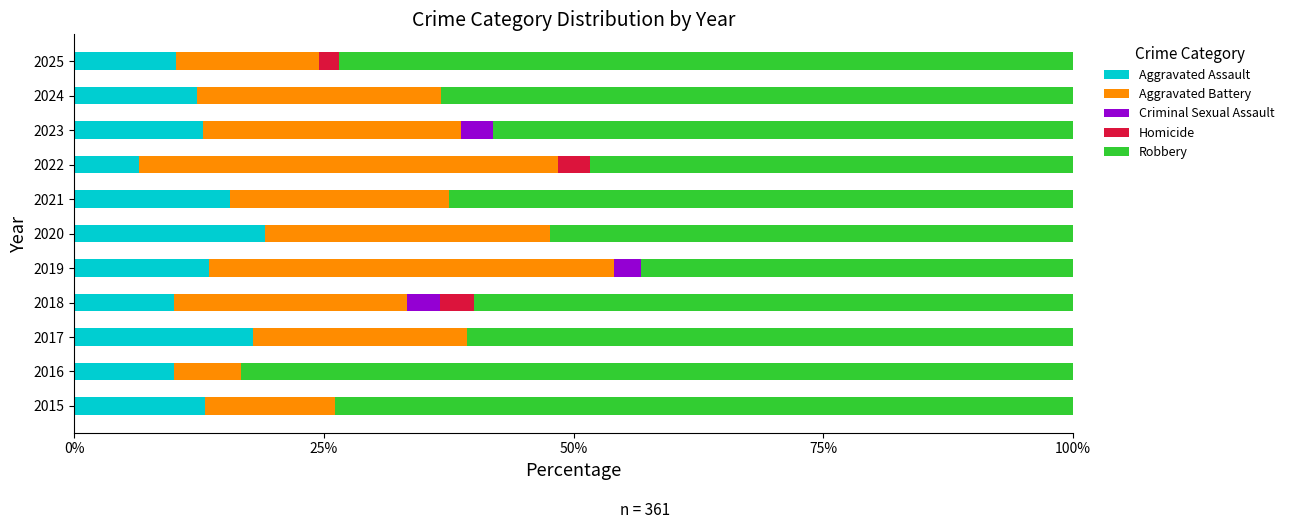

What is the total value across all series at 2023?

100.0